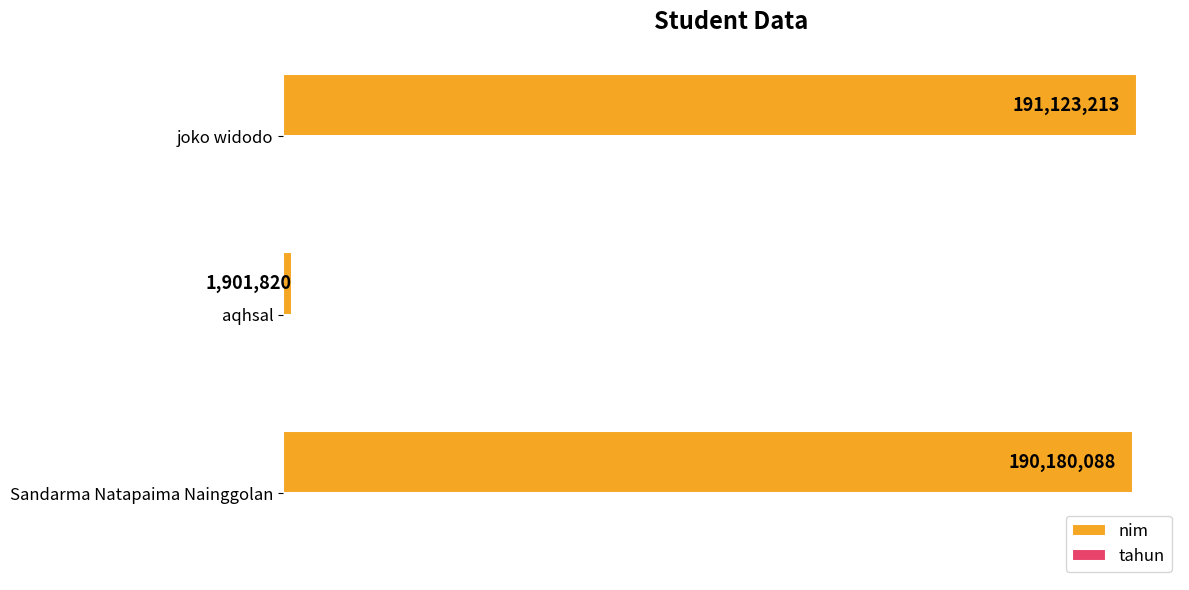

What is the sum of all tahun values?

6070